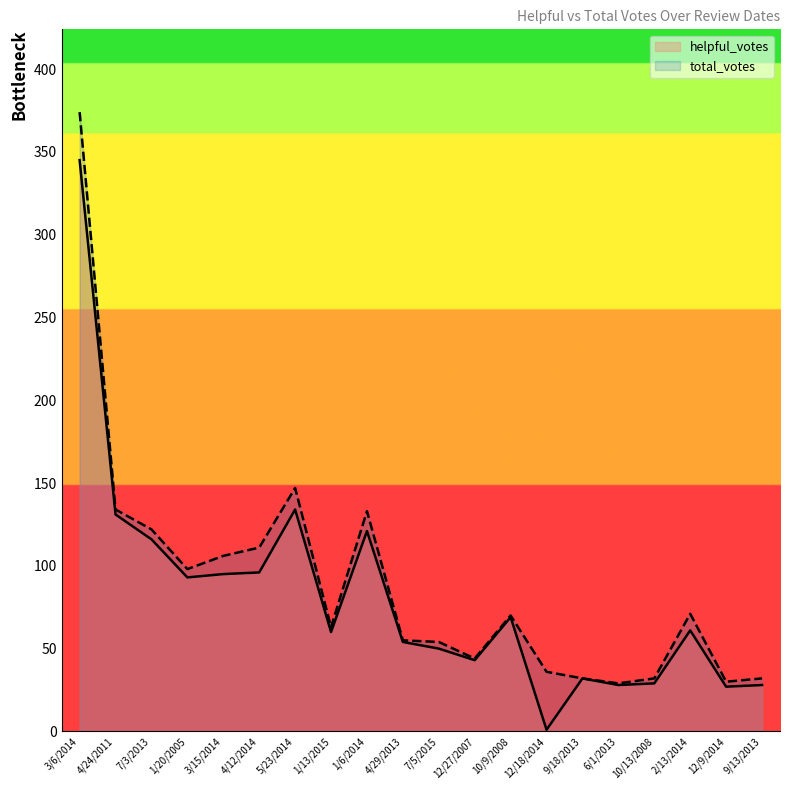

Is the value of total_votes at 3/6/2014 greater than the value of helpful_votes at 4/12/2014?

Yes